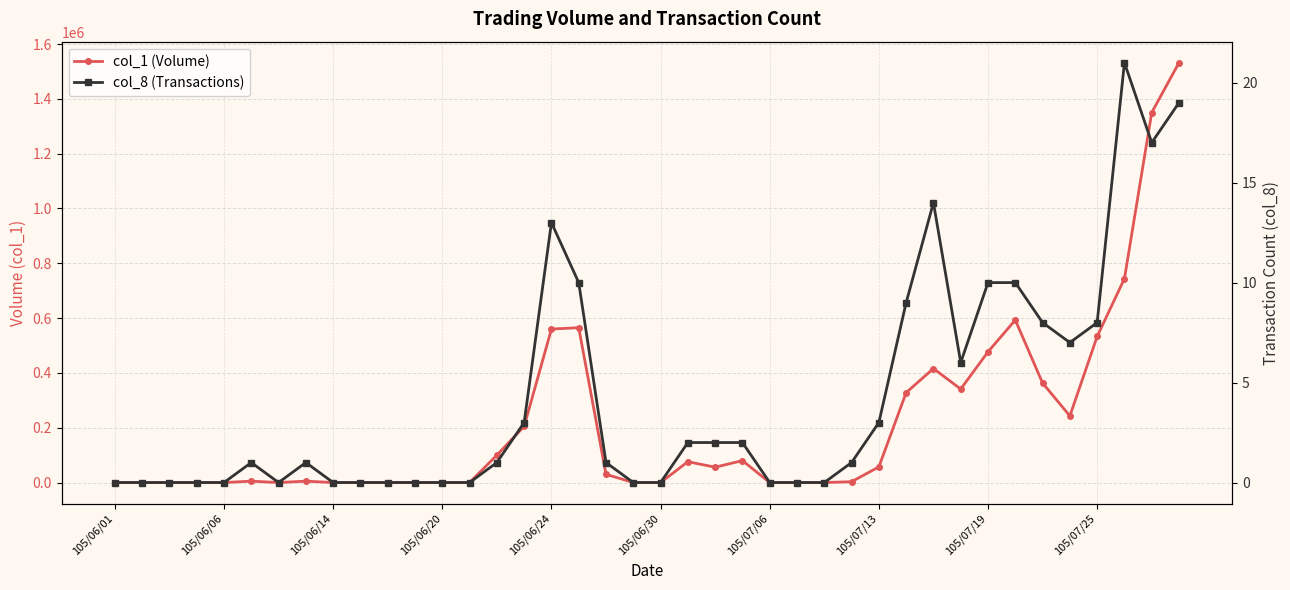

Is this an area chart (filled region under the line)?

No